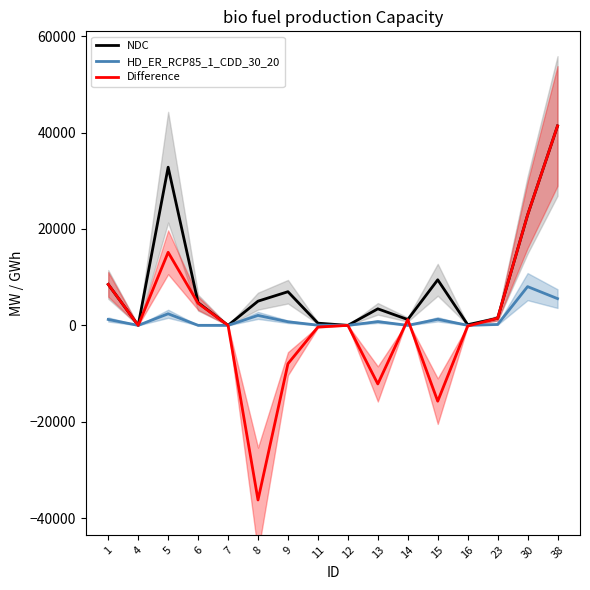

Rank the categories by NDC value from highest to lowest.

38, 5, 30, 15, 1, 9, 8, 6, 13, 23, 14, 11, 16, 4, 7, 12